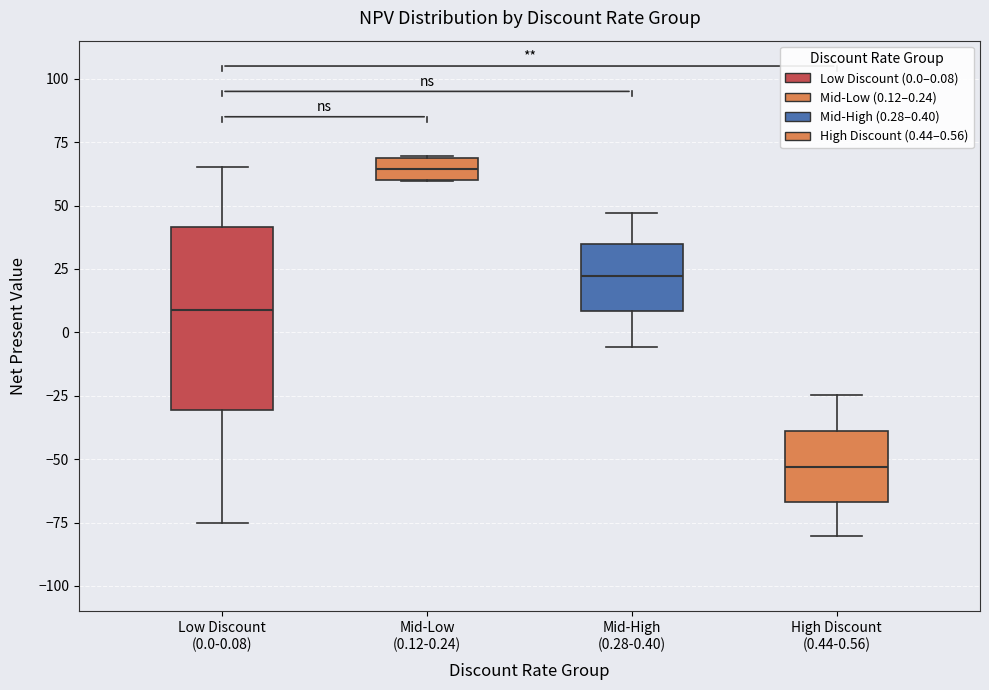

Reading left to right, read every box against the y-axis: the position of its median line, the range the box covers, and the ends of its whiskers. The values are not printed on the chart, so give them approximately, as read against the axis.

Low Discount (0.0-0.08): median 10, box -30 to 40, whiskers -75 to 65
Mid-Low (0.12-0.24): median 65, box 60 to 70, whiskers 60 to 70
Mid-High (0.28-0.40): median 20, box 10 to 35, whiskers -5 to 45
High Discount (0.44-0.56): median -55, box -65 to -40, whiskers -80 to -25